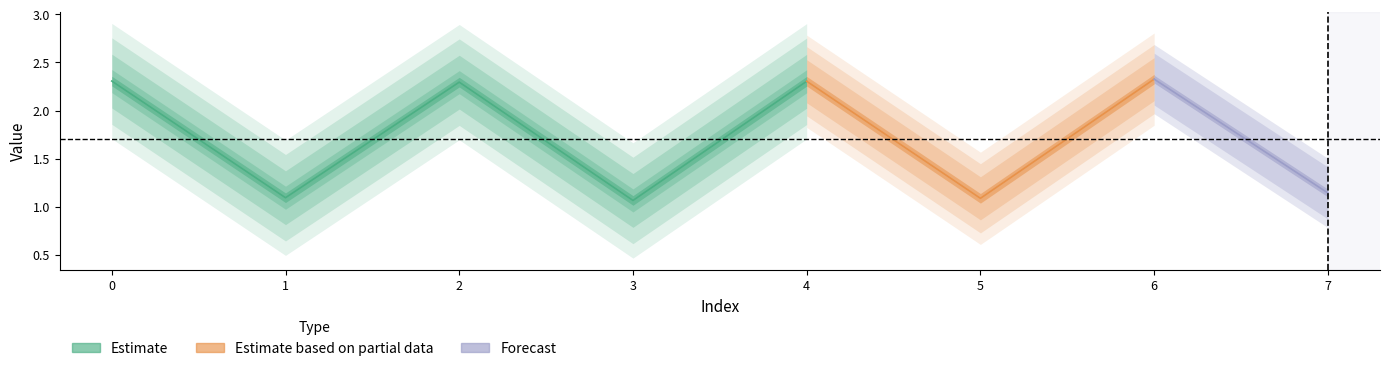

What is the sum of all values?

13.6